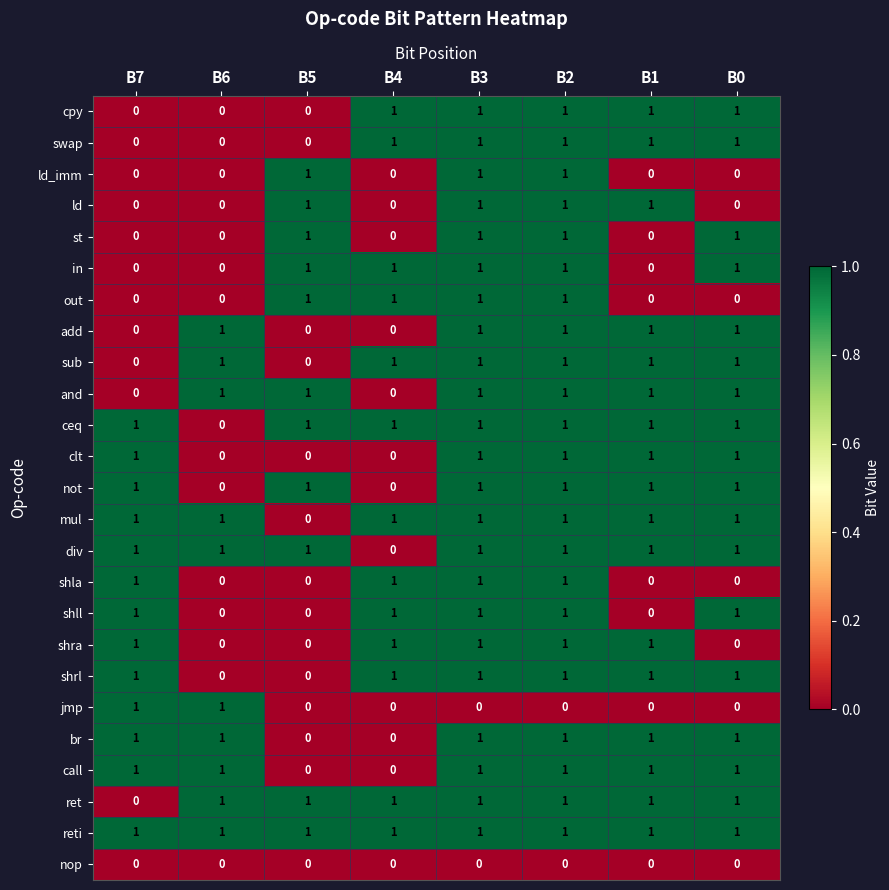

What is the total value across all series at B2?

23